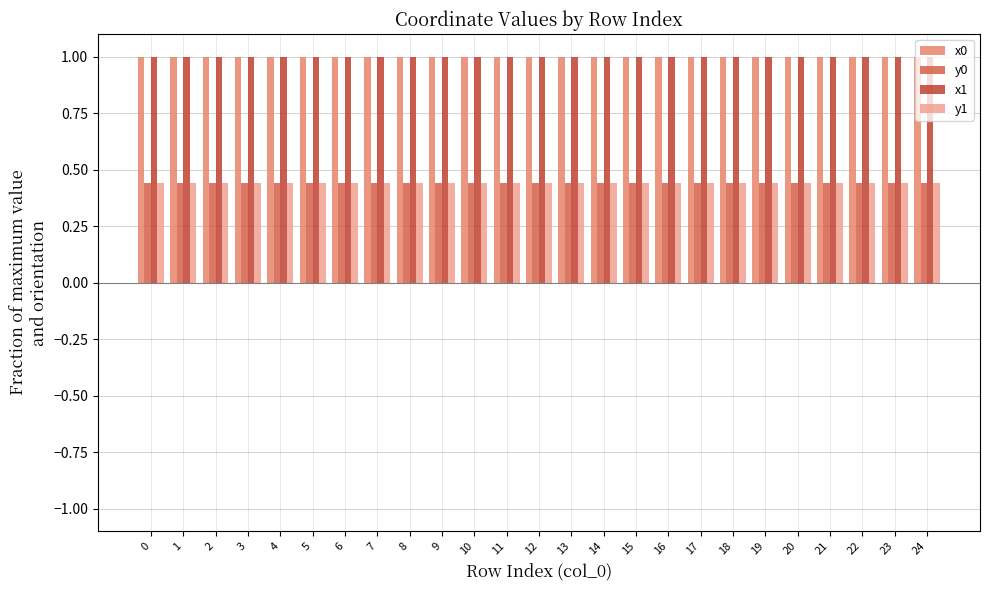

What is the sum of the y0 values at 24 and 15?

0.9